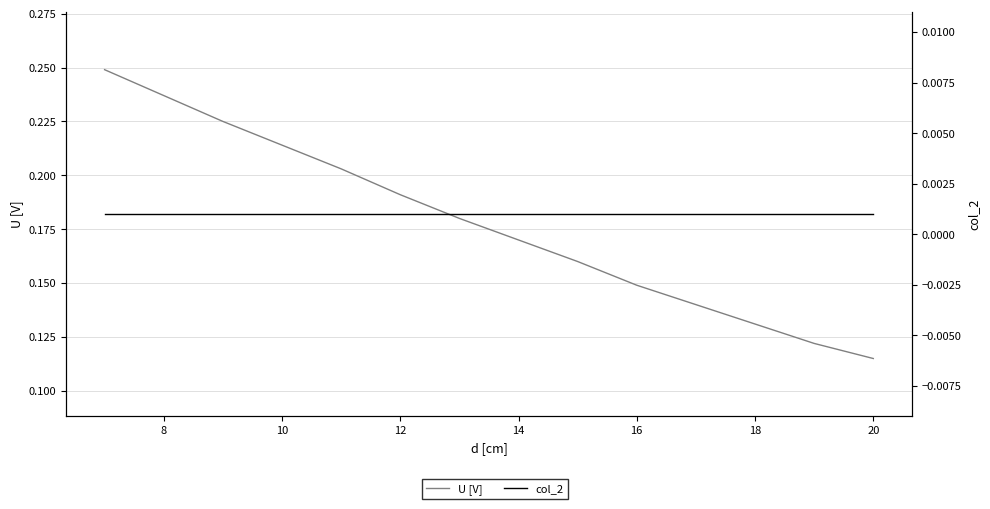

Count the U [V] values in the range 0 to 1.

14